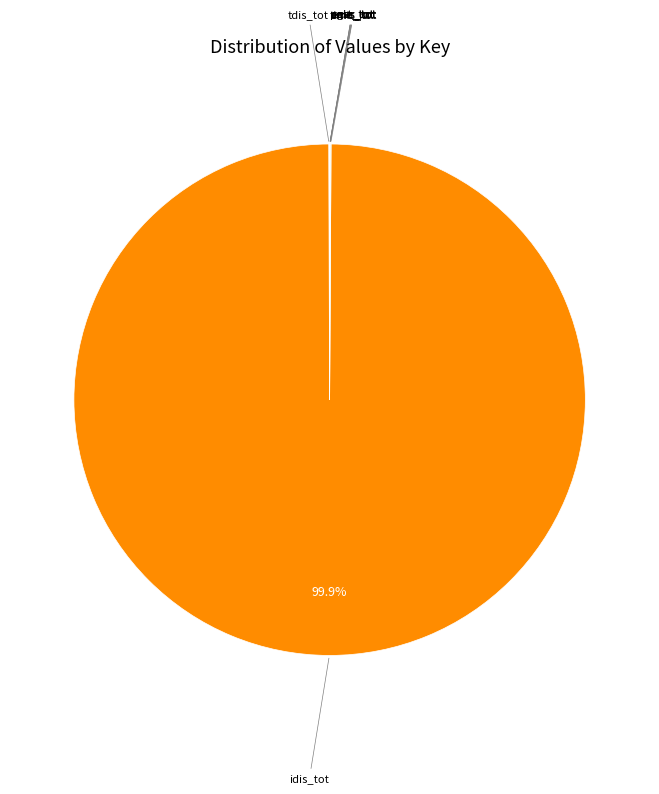

Is there a majority slice in this chart?

Yes